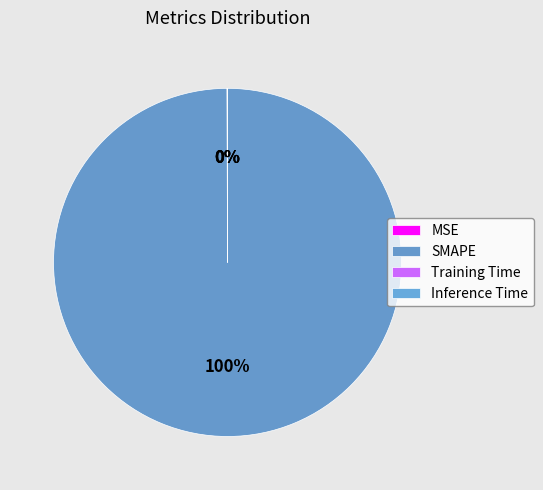

To the nearest percent, what is the average slice percentage?

25%